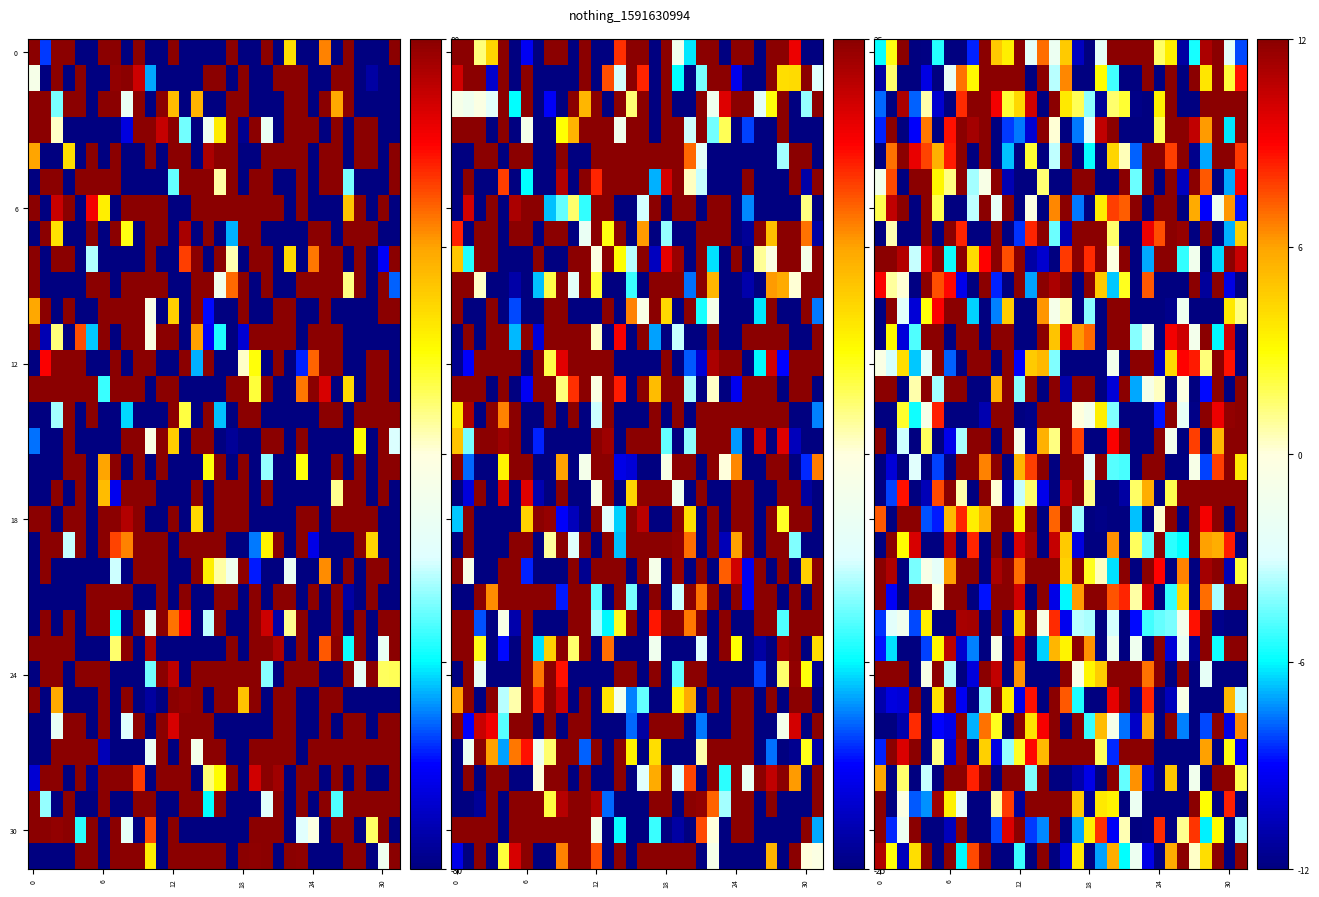

How many data points in 18 are above 5?

16